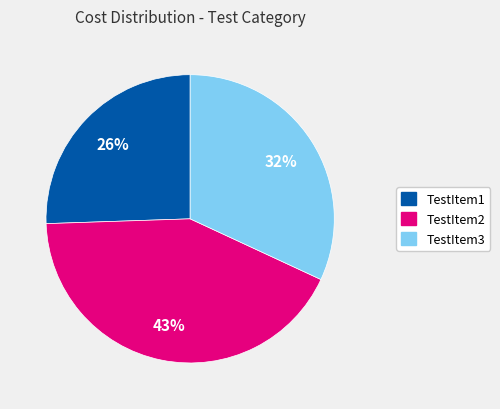

Is it true that TestItem2 is 43% of the pie?

True